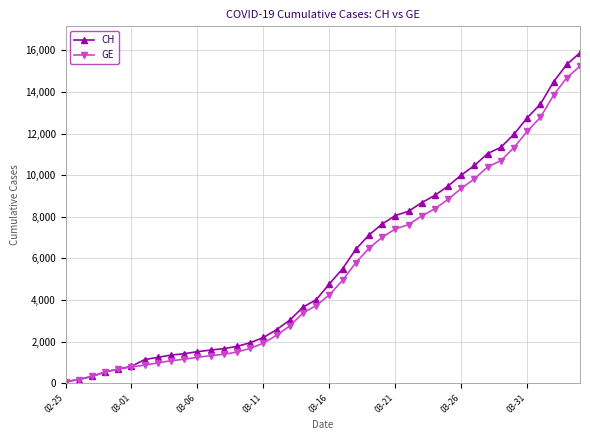

What is the maximum value shown in the chart?

15884